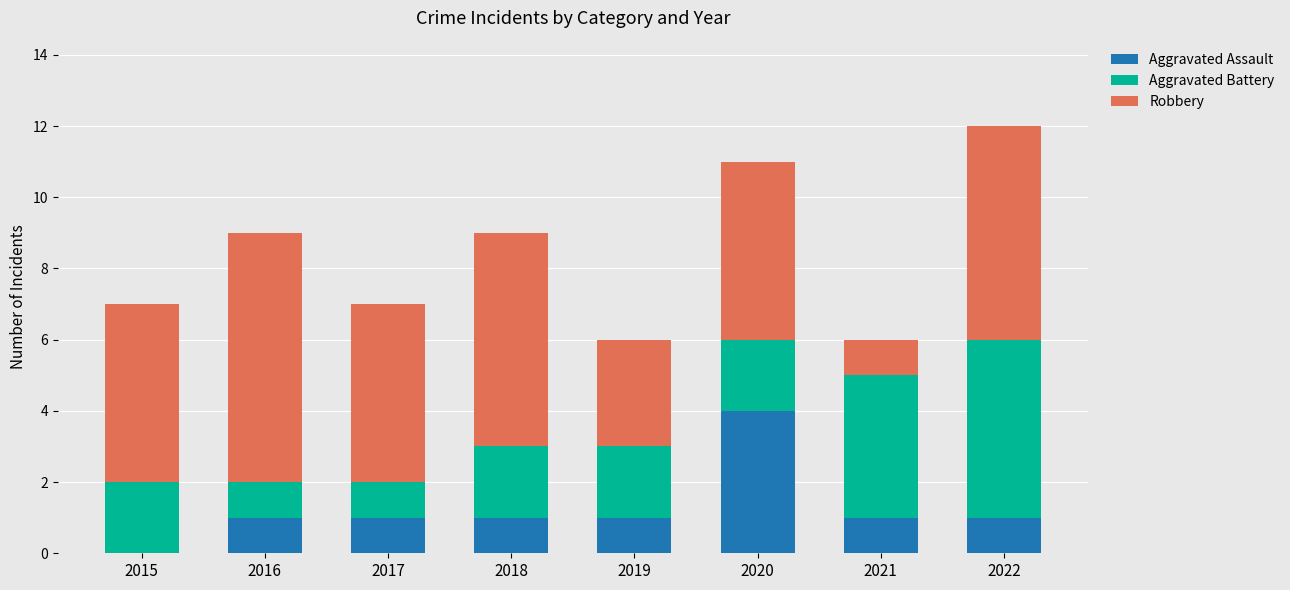

What is the sum of all Aggravated Assault values?

10